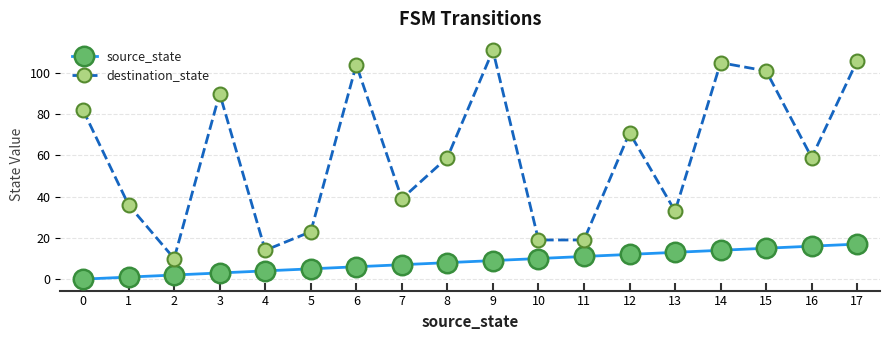

List the labels in order of source_state value, smallest first.

0, 1, 2, 3, 4, 5, 6, 7, 8, 9, 10, 11, 12, 13, 14, 15, 16, 17